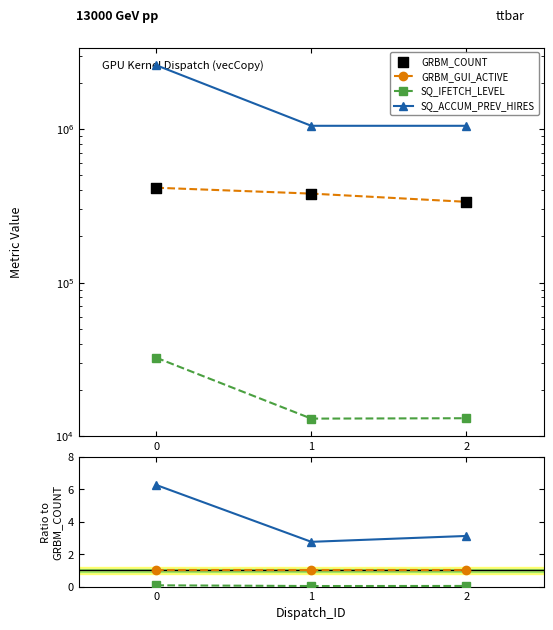

What are all the series names shown in the legend?

GRBM_GUI_ACTIVE, SQ_IFETCH_LEVEL, SQ_ACCUM_PREV_HIRES, GRBM_COUNT